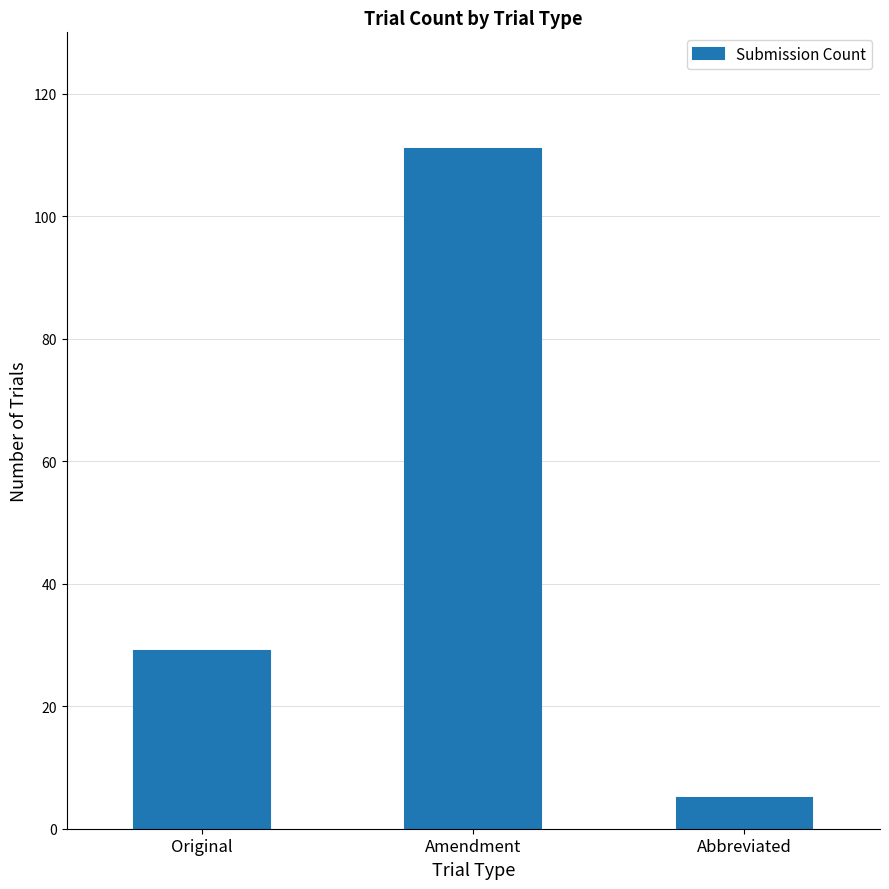

Rank the categories by value from lowest to highest.

Abbreviated, Original, Amendment